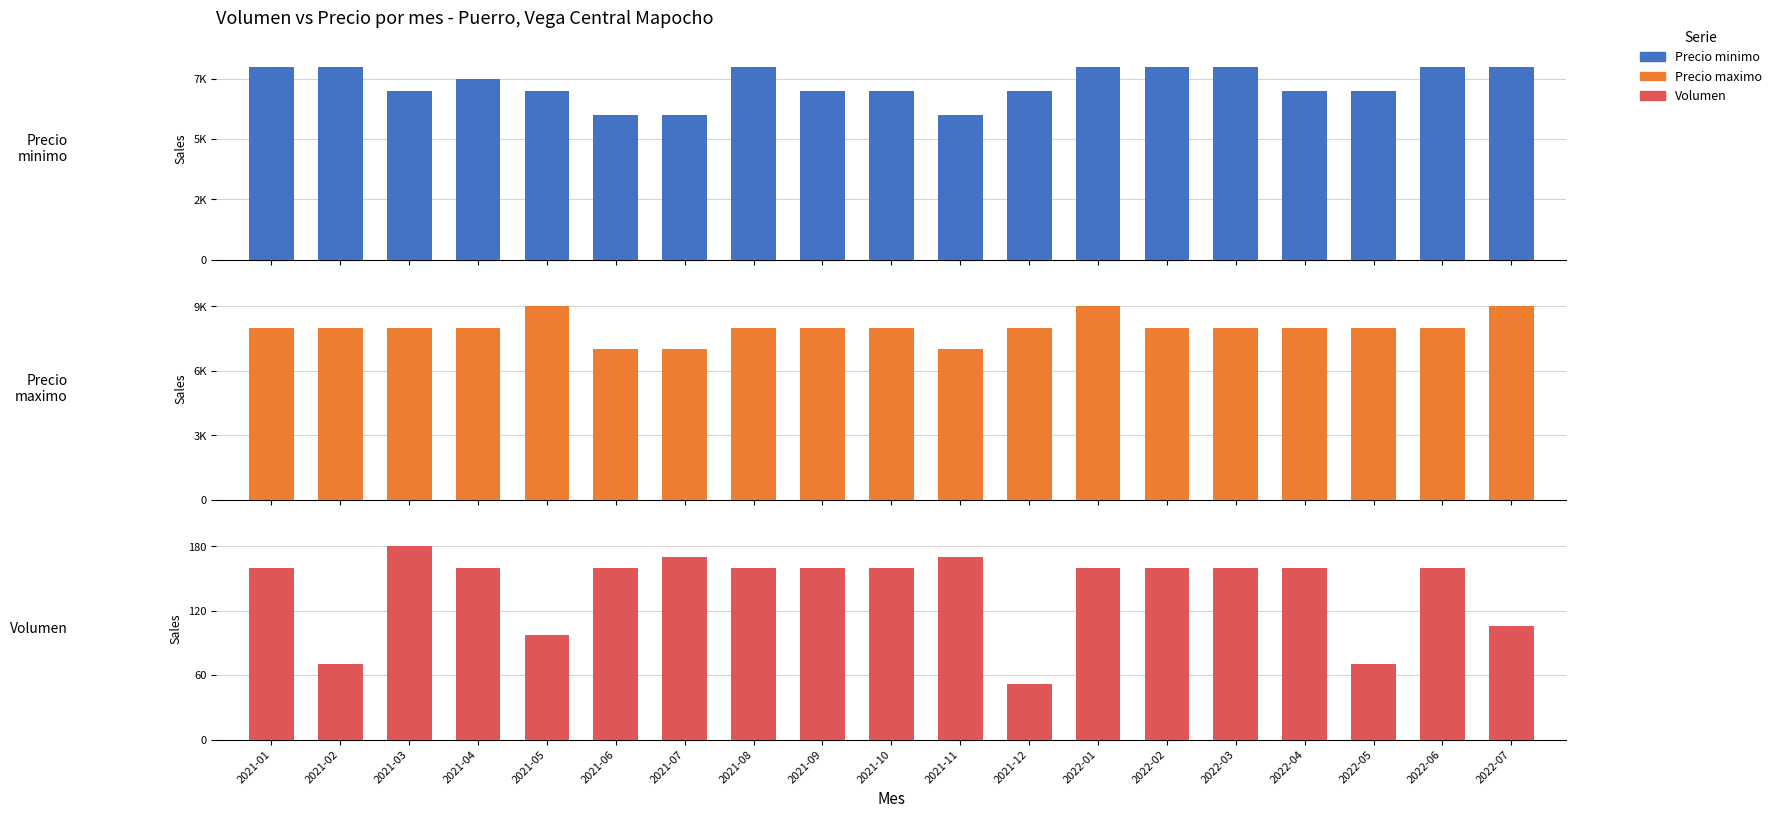

Which series has the widest spread of values?

Precio minimo